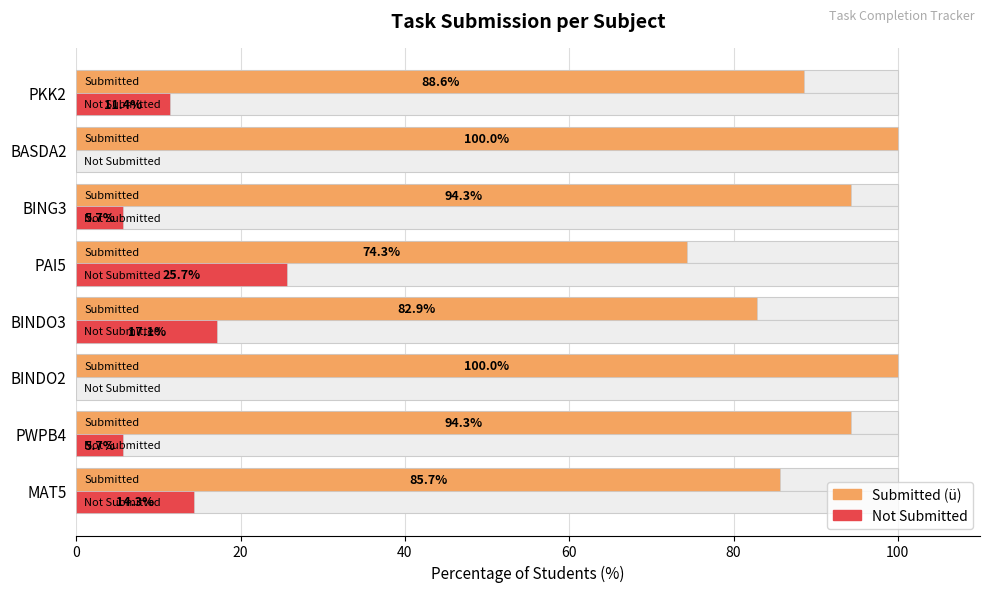

The Not Submitted series shows 5.7 at PWPB4. True or false?

True